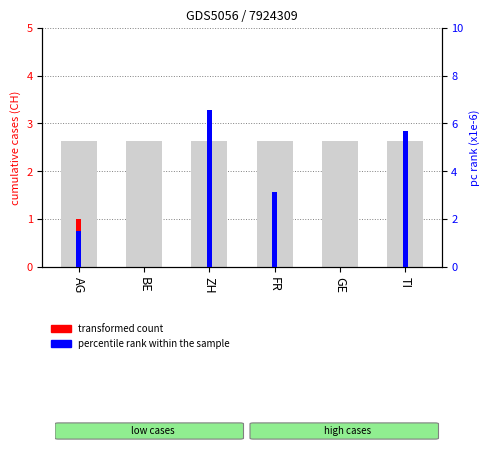

Reading left to right, extract all data points from this chart.

transformed count: AG=1.0	BE=0.0	ZH=3.0	FR=1.0	GE=0.0	TI=2.0
percentile rank within the sample: AG=1.5	BE=0.0	ZH=6.6	FR=3.1	GE=0.0	TI=5.7